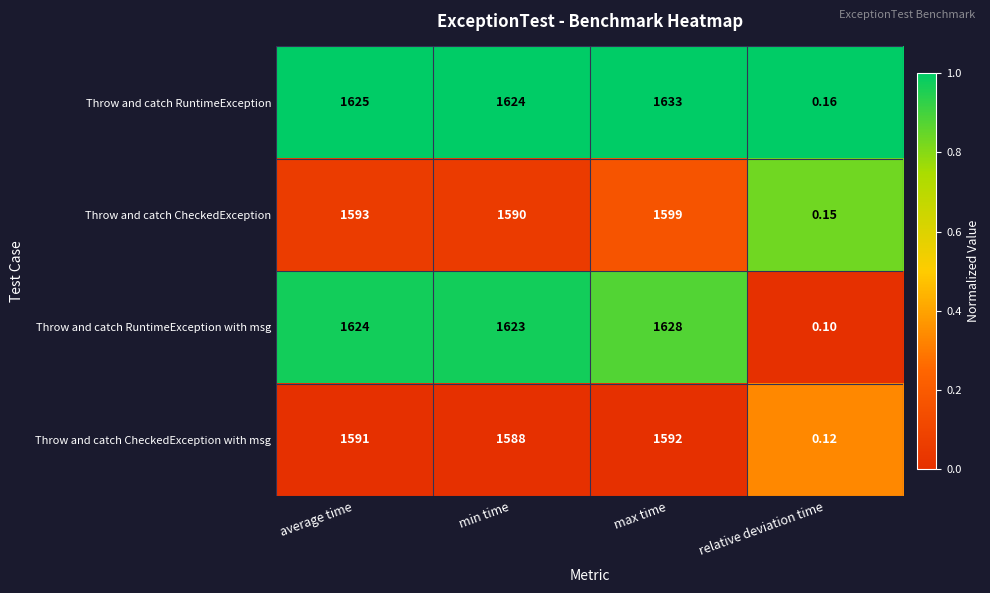

At which label is Throw and catch CheckedException with msg closest to 796?

min time